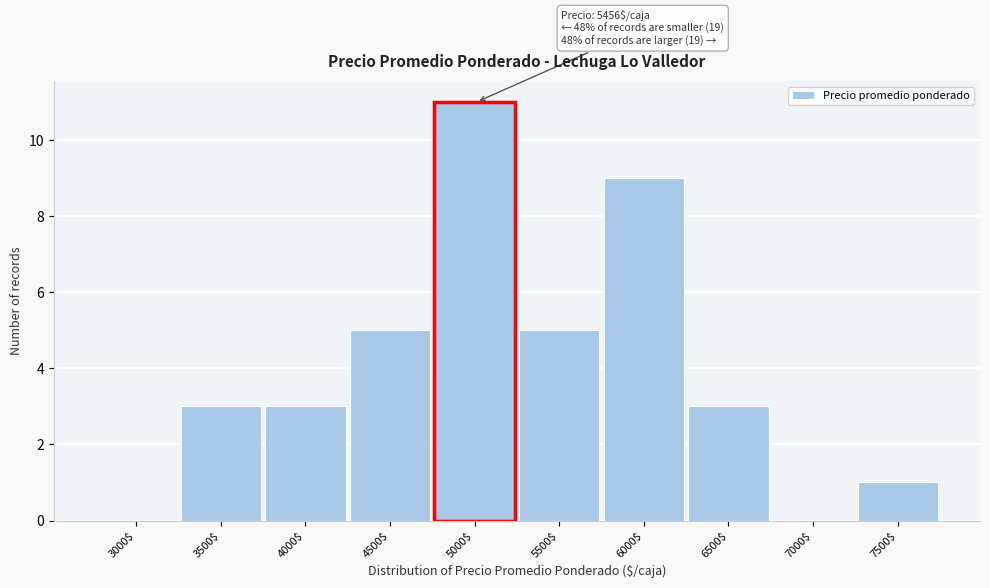

The value at 7500$ is 1. True or false?

True